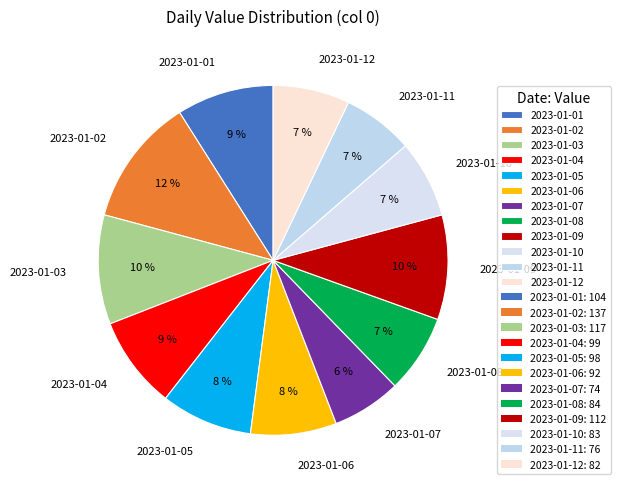

Is the sum of 2023-01-03 and 2023-01-02 greater than half?

No